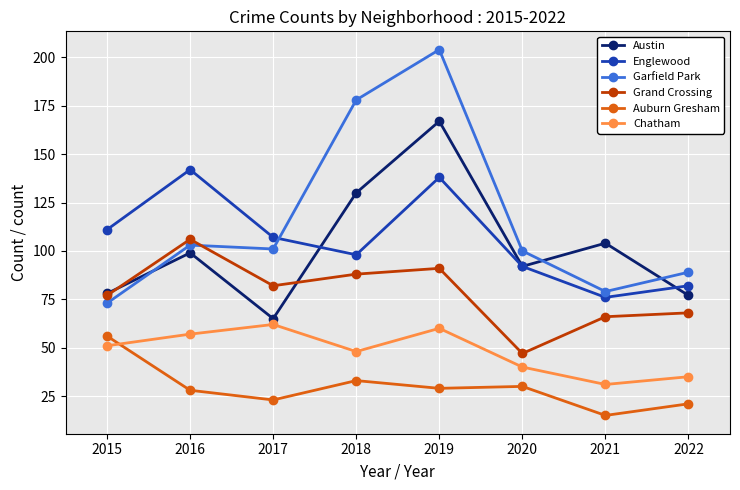

How many data points in Englewood are less than 107?

4